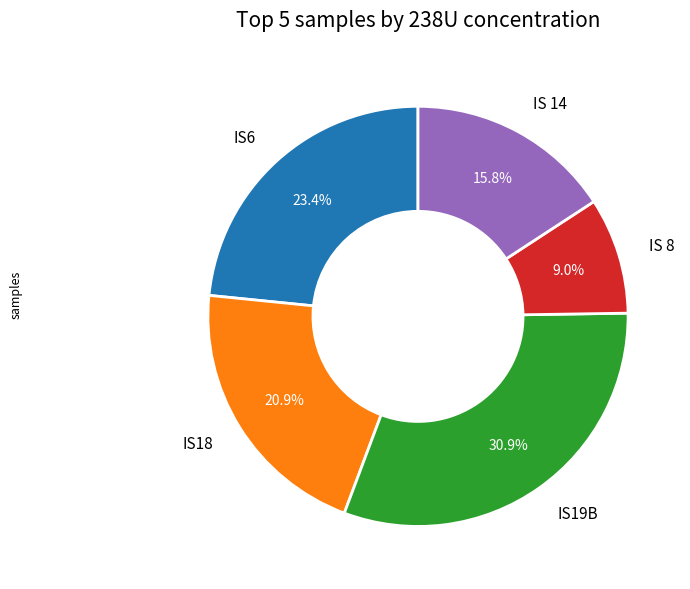

Count the number of slices in the pie.

5